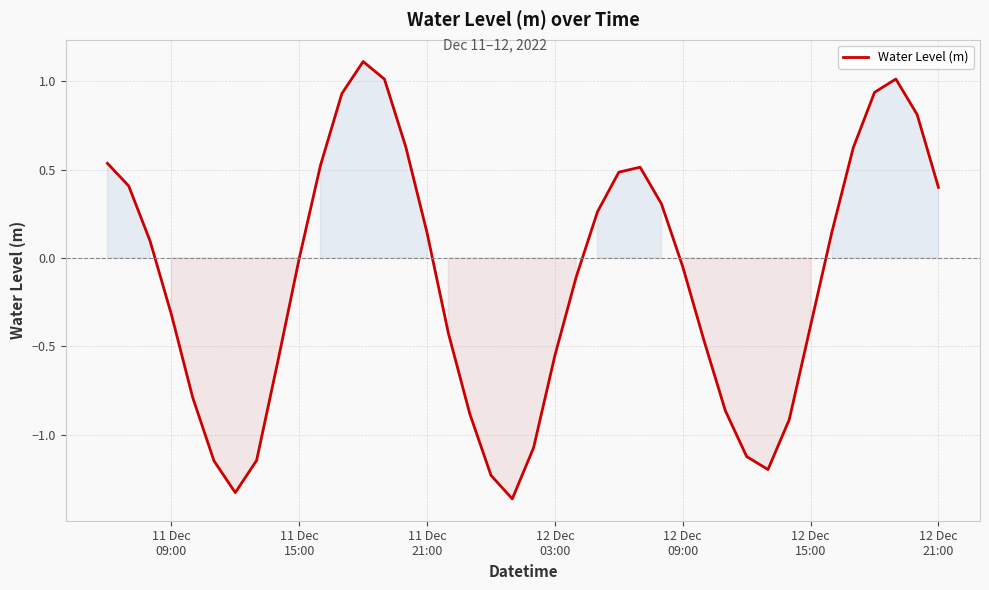

What is the average value?

-0.1